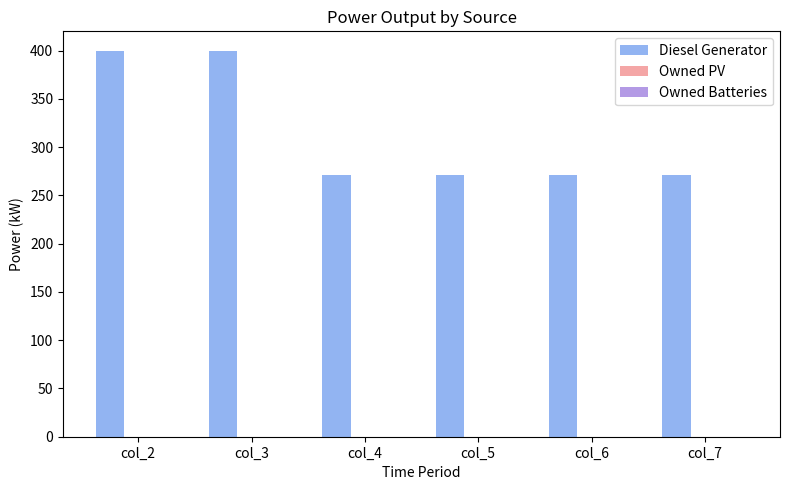

Reading left to right, list all the values displayed in this chart.

col_2=400	col_3=400	col_4=271	col_5=271	col_6=271	col_7=271